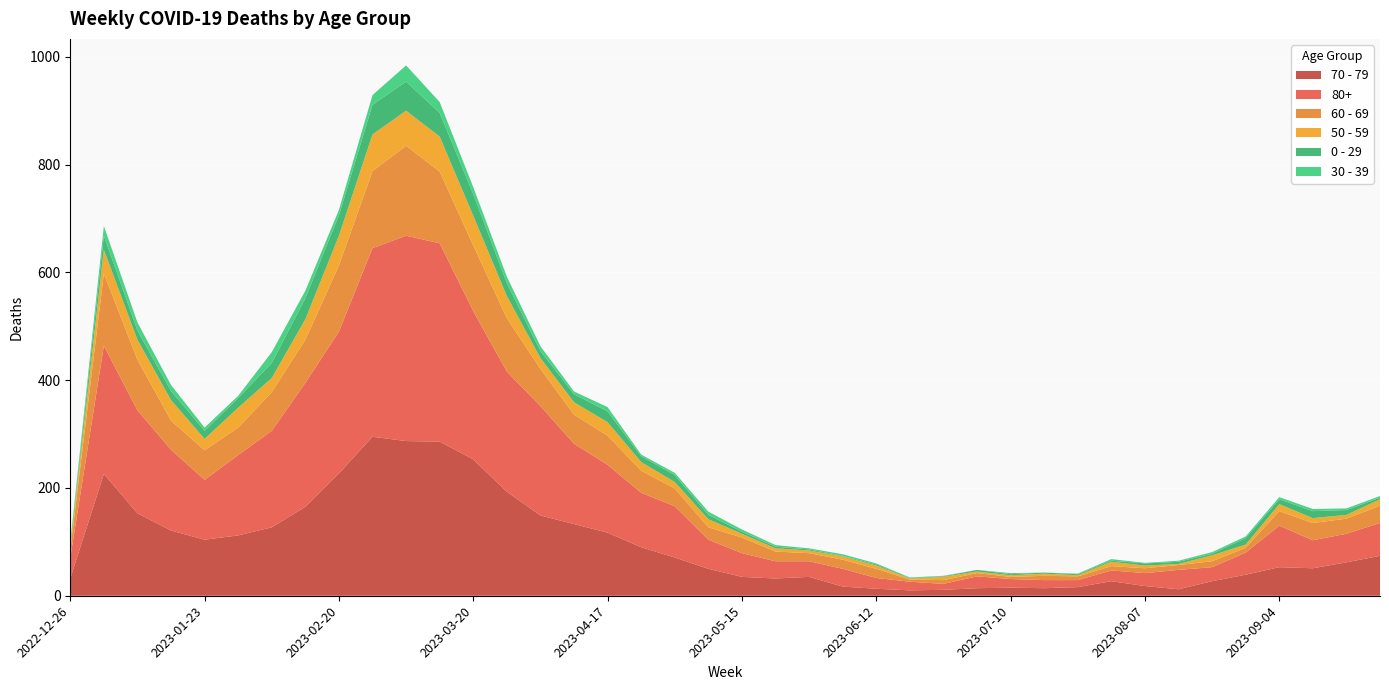

Reading left to right, extract all data points from this chart.

70 - 79: 32	226	153	121	104	112	127	165	227	295	287	286	253	193	149	133	117	90	71	50	35	32	35	17	13	10	11	14	15	14	16	27	18	12	27	39	53	51	62	74
80+: 38	238	191	150	111	149	179	230	263	350	381	368	275	223	203	149	126	101	95	54	44	32	29	33	20	16	11	22	16	15	13	20	24	36	26	41	77	52	53	61
60 - 69: 16	134	94	54	55	51	72	80	123	143	167	133	122	99	69	54	54	41	33	23	29	18	15	17	17	4	7	6	4	8	7	8	9	9	11	9	27	32	28	32
50 - 59: 5	44	37	38	21	37	26	38	55	68	65	65	55	41	20	23	25	16	12	15	7	6	5	6	6	2	6	3	3	4	2	8	5	2	11	6	13	9	7	12
0 - 29: 4	26	17	17	15	18	28	39	38	55	54	44	40	24	13	15	20	11	13	8	4	3	2	1	2	1	1	3	2	2	2	2	4	4	3	12	9	13	9	3
30 - 39: 5	18	15	11	6	4	20	14	10	18	30	20	13	12	9	5	8	3	4	6	4	3	2	3	2	1	1	0	2	0	1	3	1	2	3	3	4	4	3	3